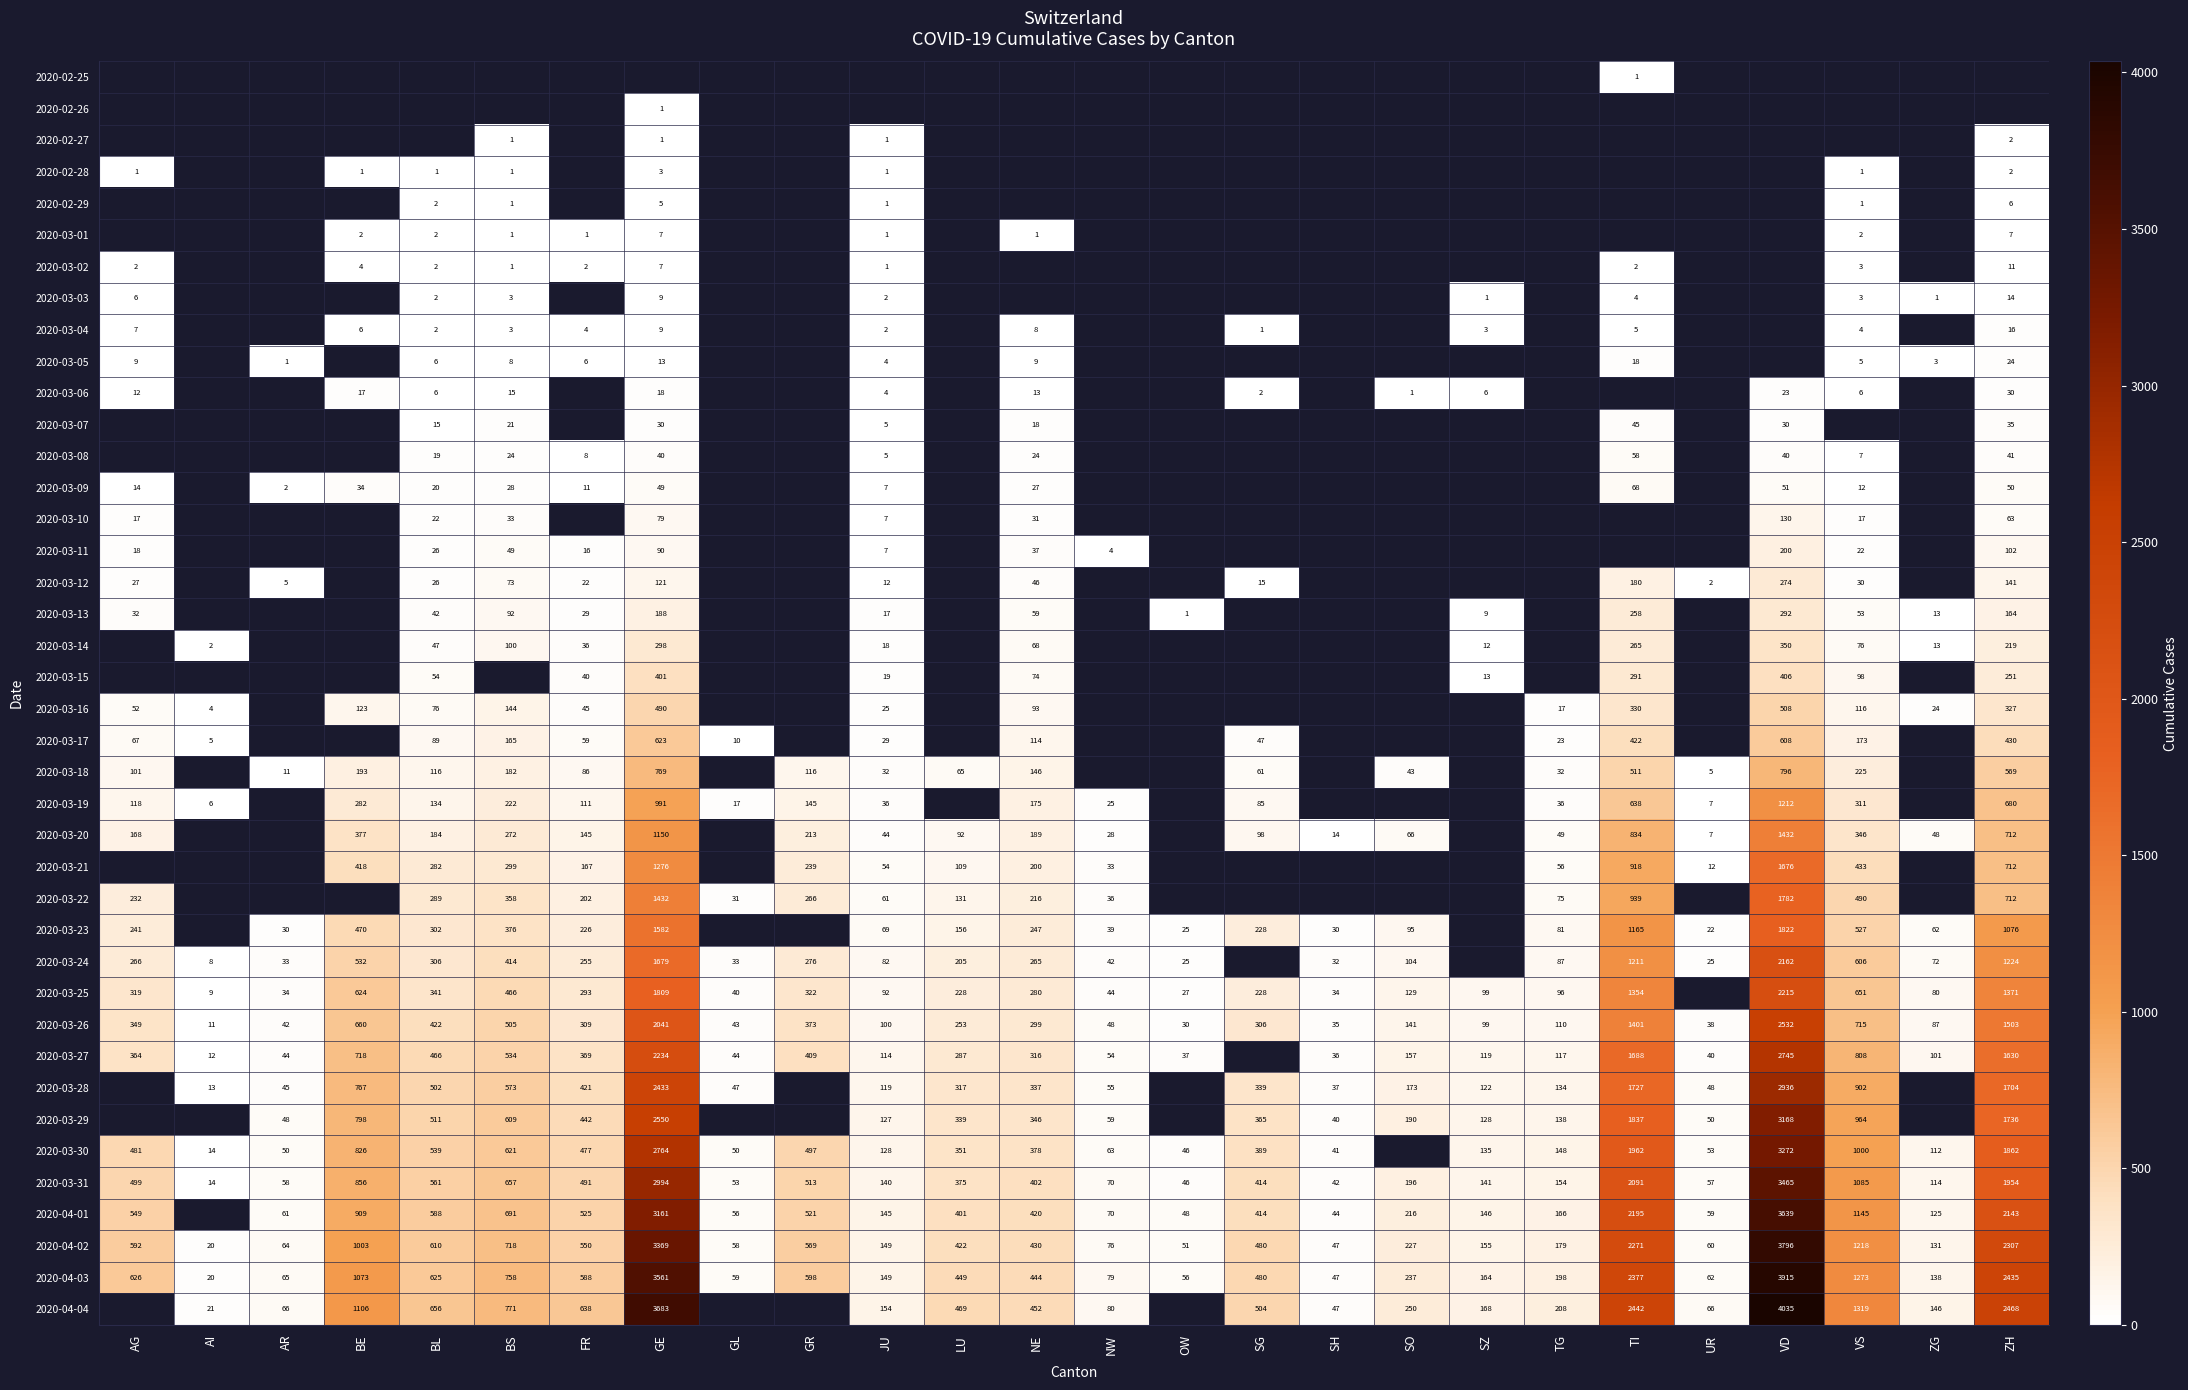

The 2020-03-28 series shows 1704 at ZH. True or false?

True